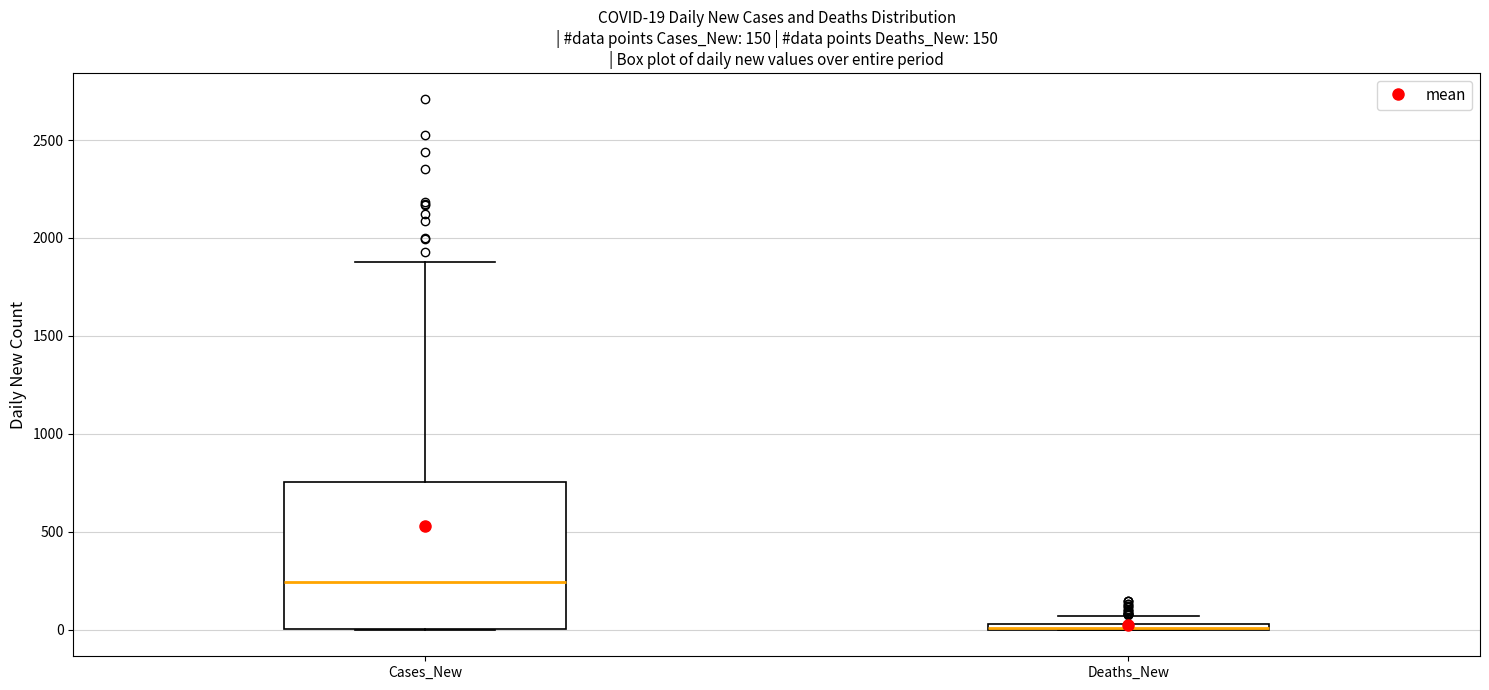

Which box is the tallest, from its lower edge to its upper edge?

Cases_New